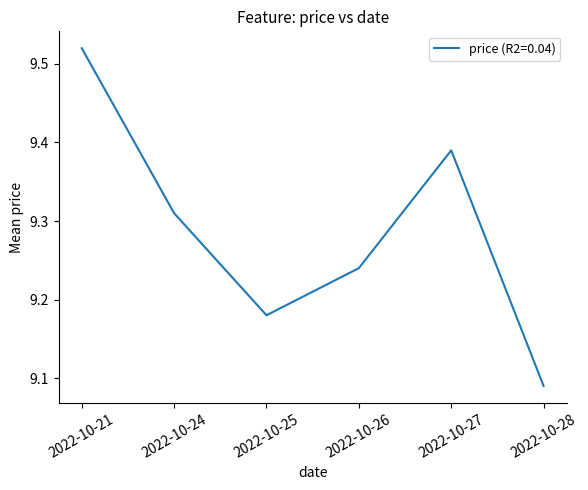

Rank the categories by value from highest to lowest.

2022-10-21, 2022-10-27, 2022-10-24, 2022-10-26, 2022-10-25, 2022-10-28